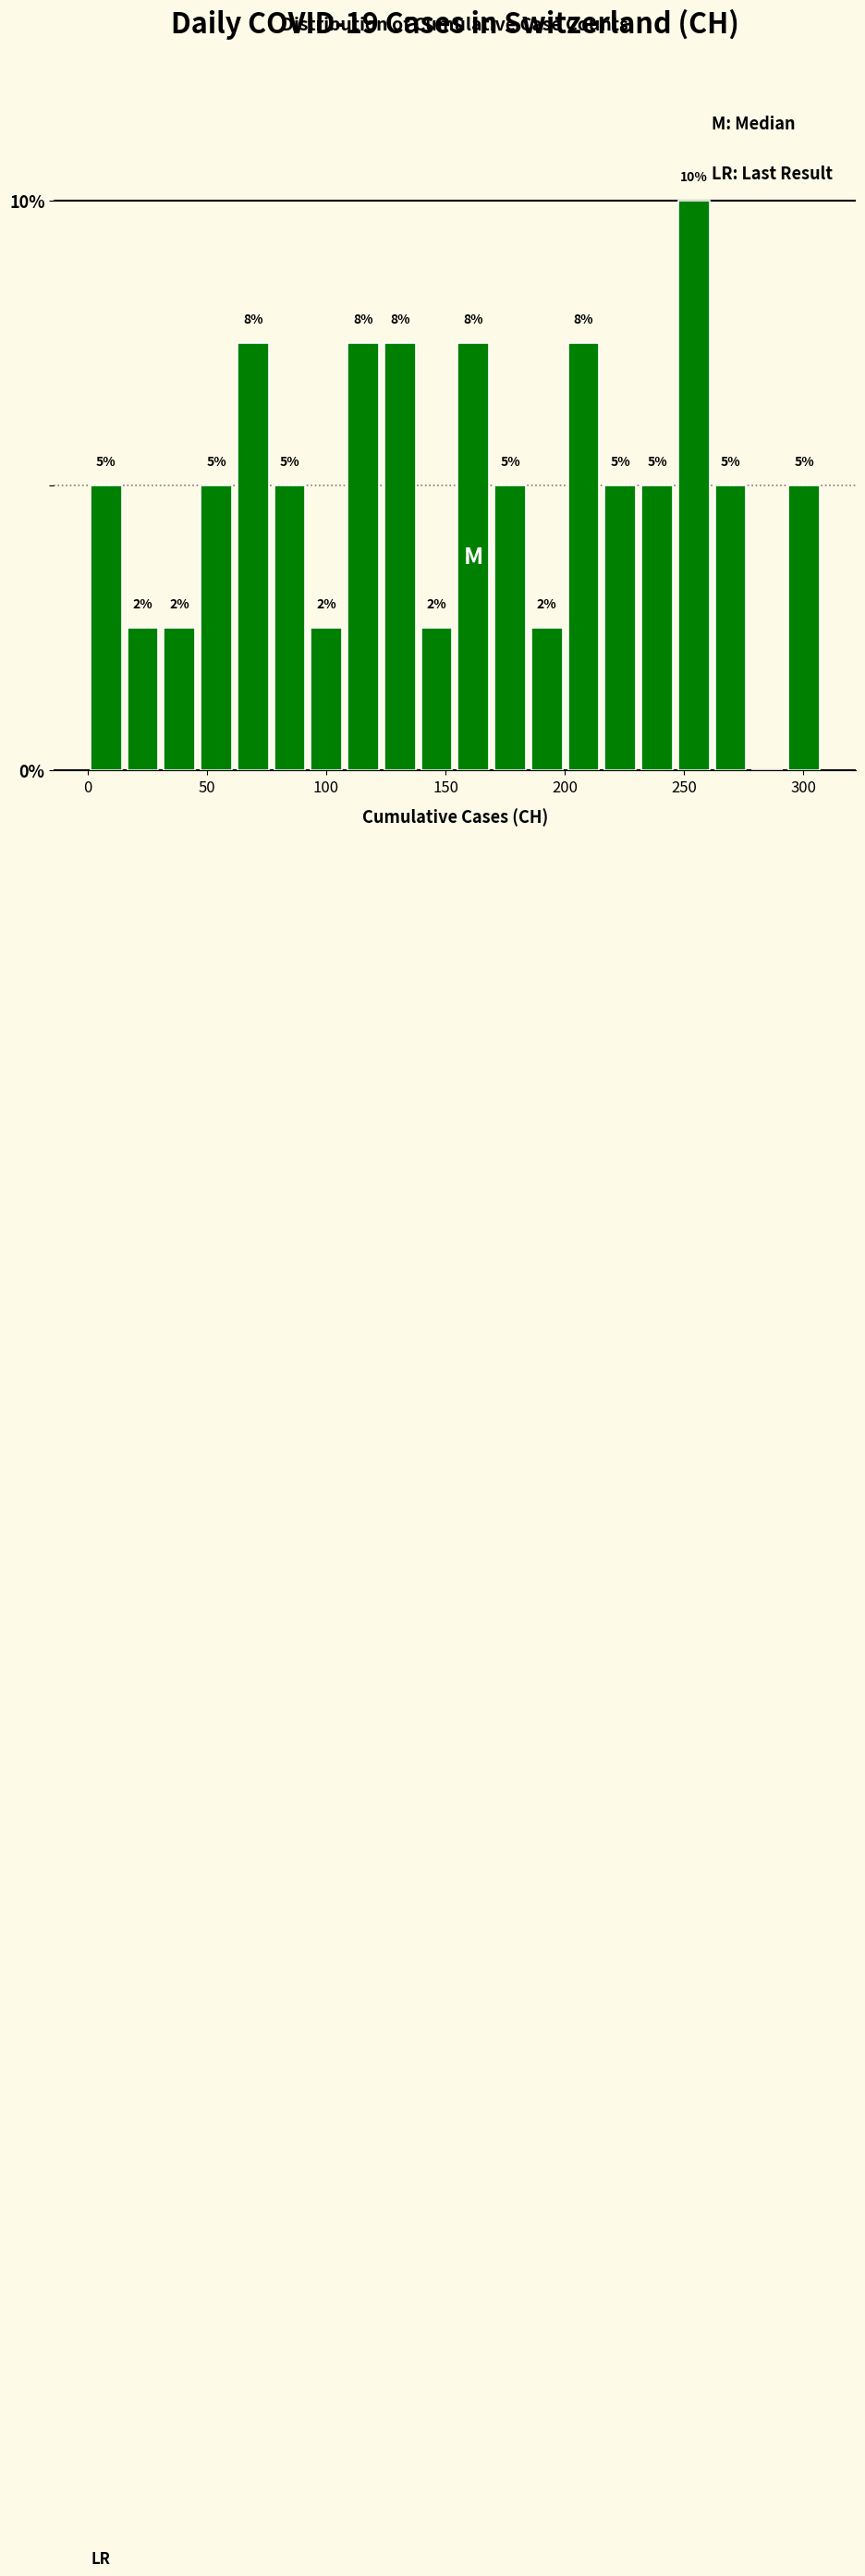

Around what value on the x-axis is the tallest bar? Give the approximate position of its centre, as read against the axis.

255